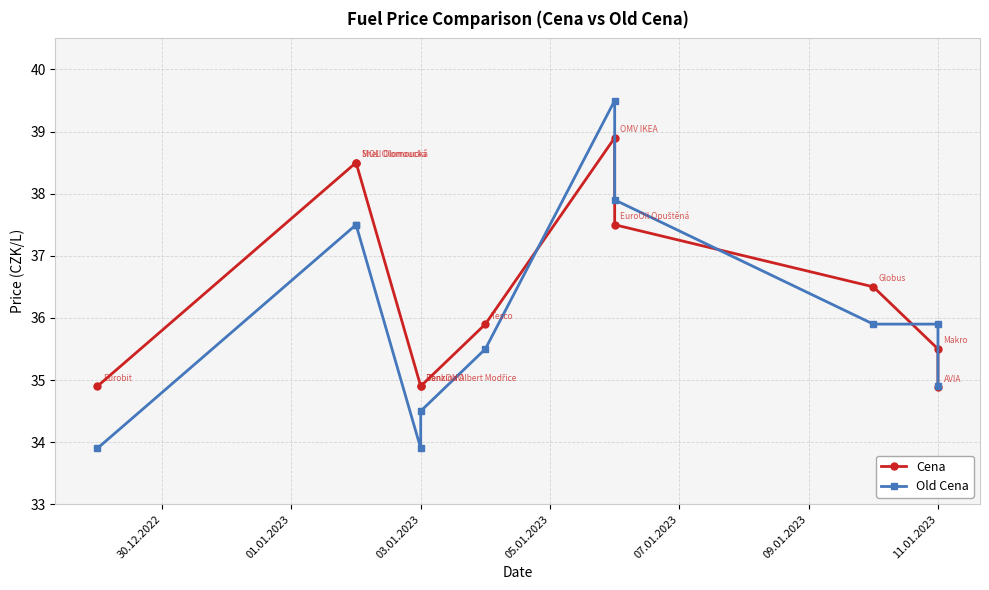

Read the Old Cena value at 11.01.2023.

34.9